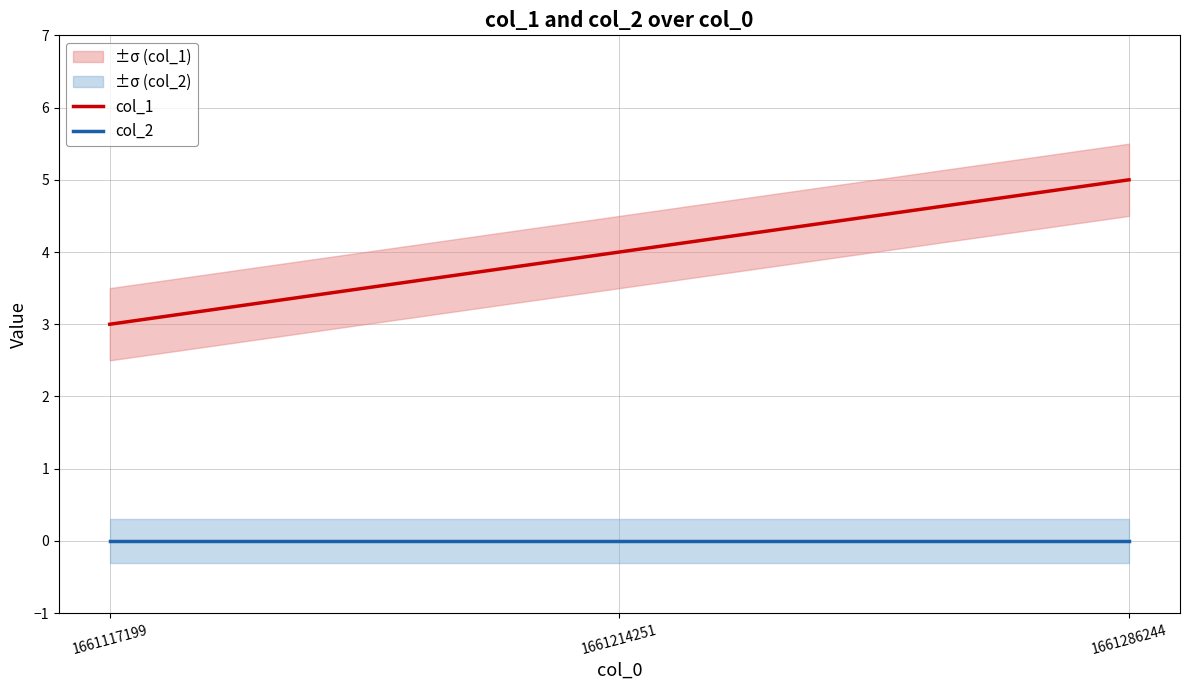

Reading left to right, list all the values displayed in this chart.

col_1: 1661117199=3	1661214251=4	1661286244=5
col_2: 1661117199=0	1661214251=0	1661286244=0